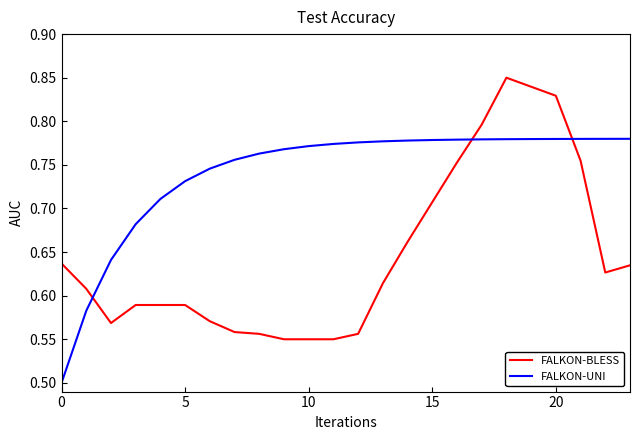

What is the difference between the maximum and minimum values in the FALKON-UNI series?

0.3